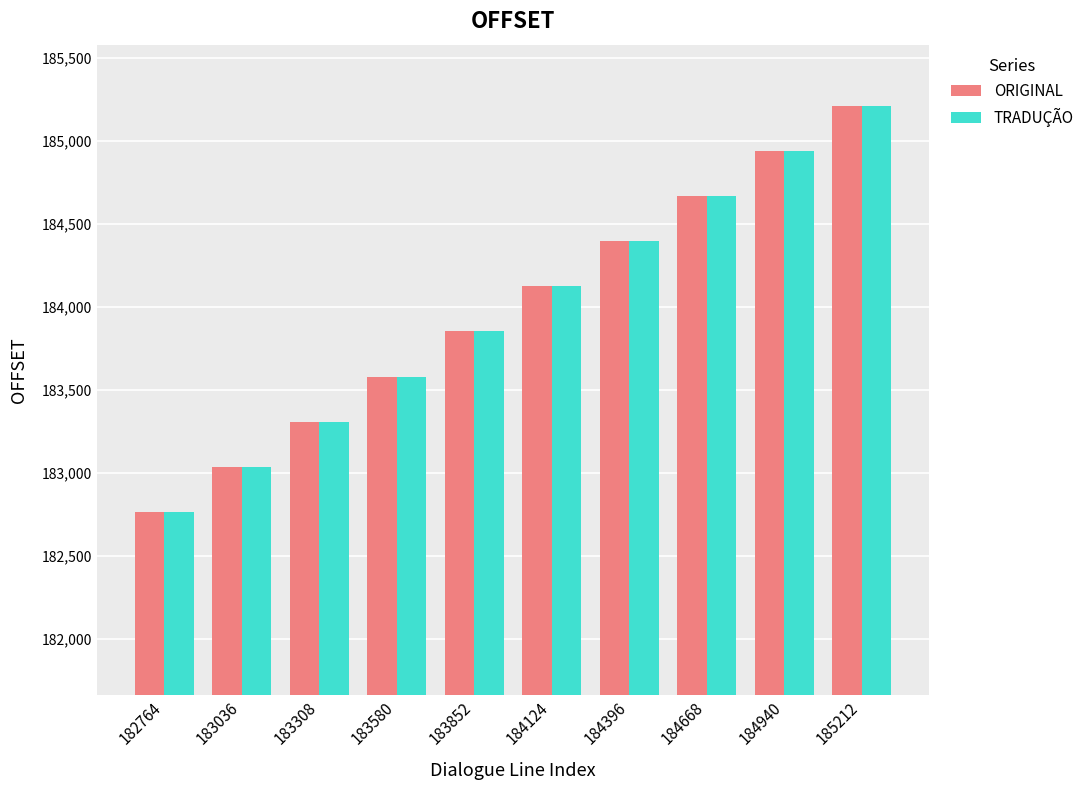

How many categories are shown in the chart?

10